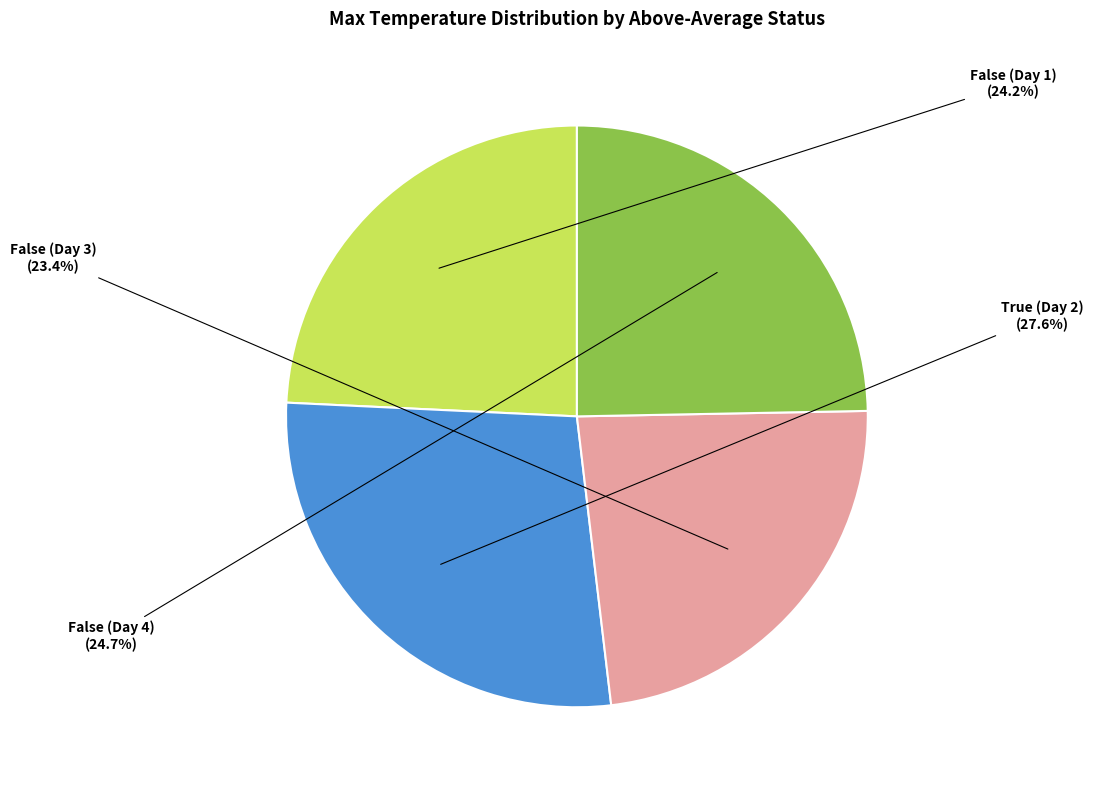

Is it true that False (Day 3) is 37% of the pie?

False